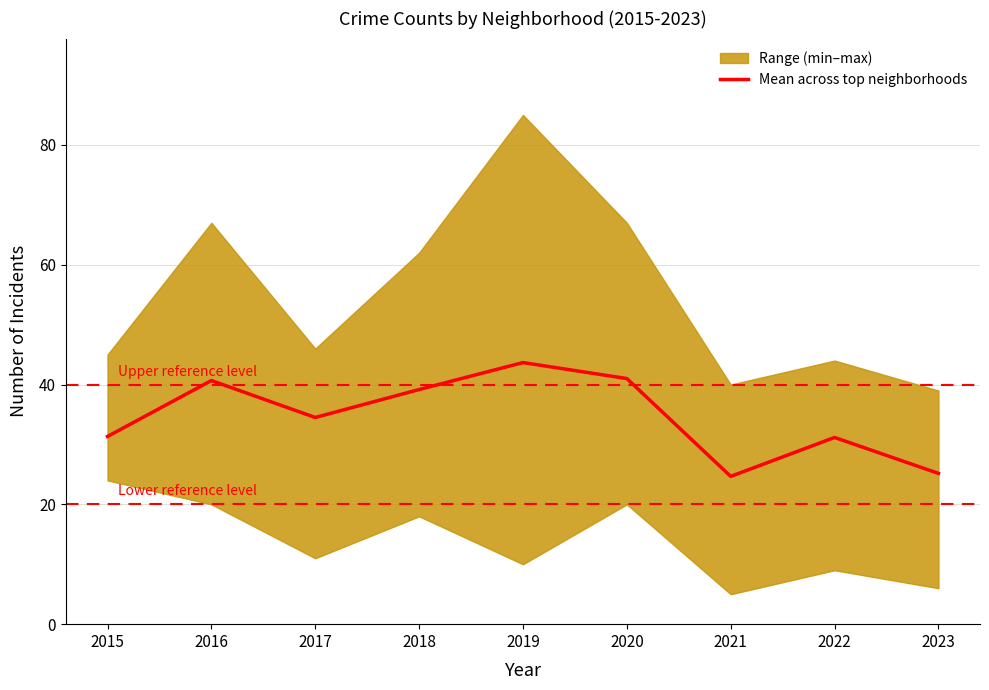

What is the sum of the values at 2017 and 2018?

73.7